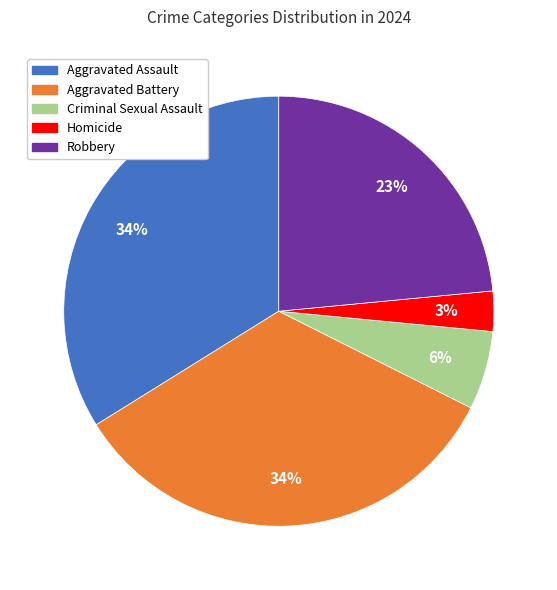

To the nearest percent, what is the difference between the largest and smallest slice percentages?

31%